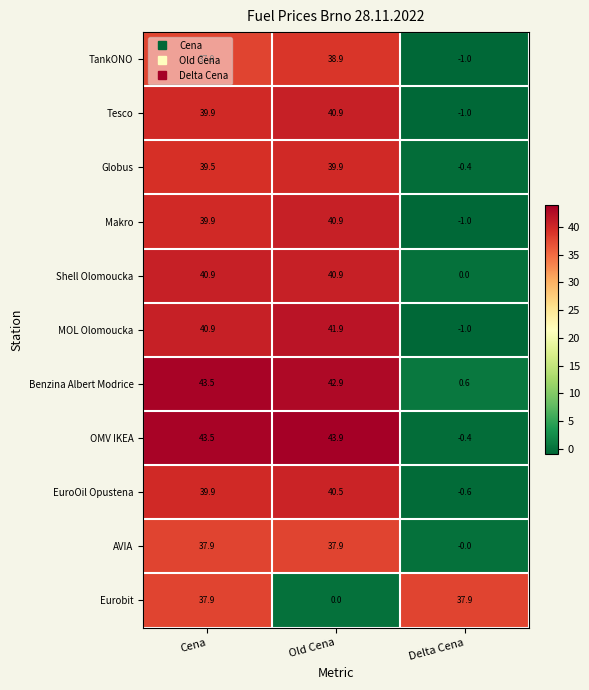

At which label does EuroOil Opustena first exceed 39?

Cena